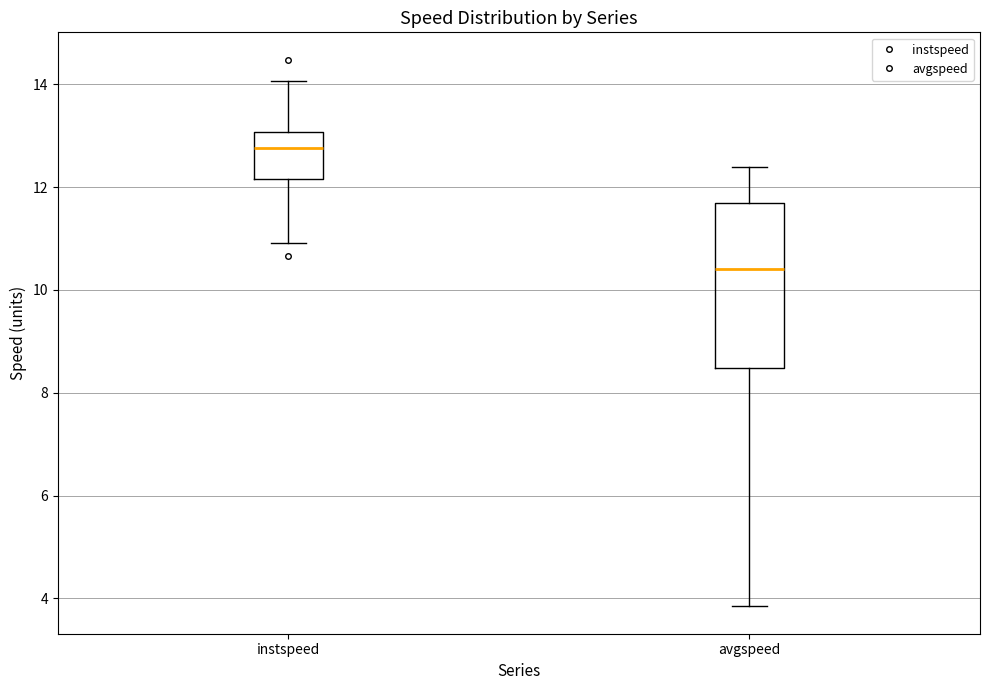

Where is the upper edge of the box for avgspeed on the y-axis? The values are not printed on the chart, so give them approximately, as read against the axis.

11.6